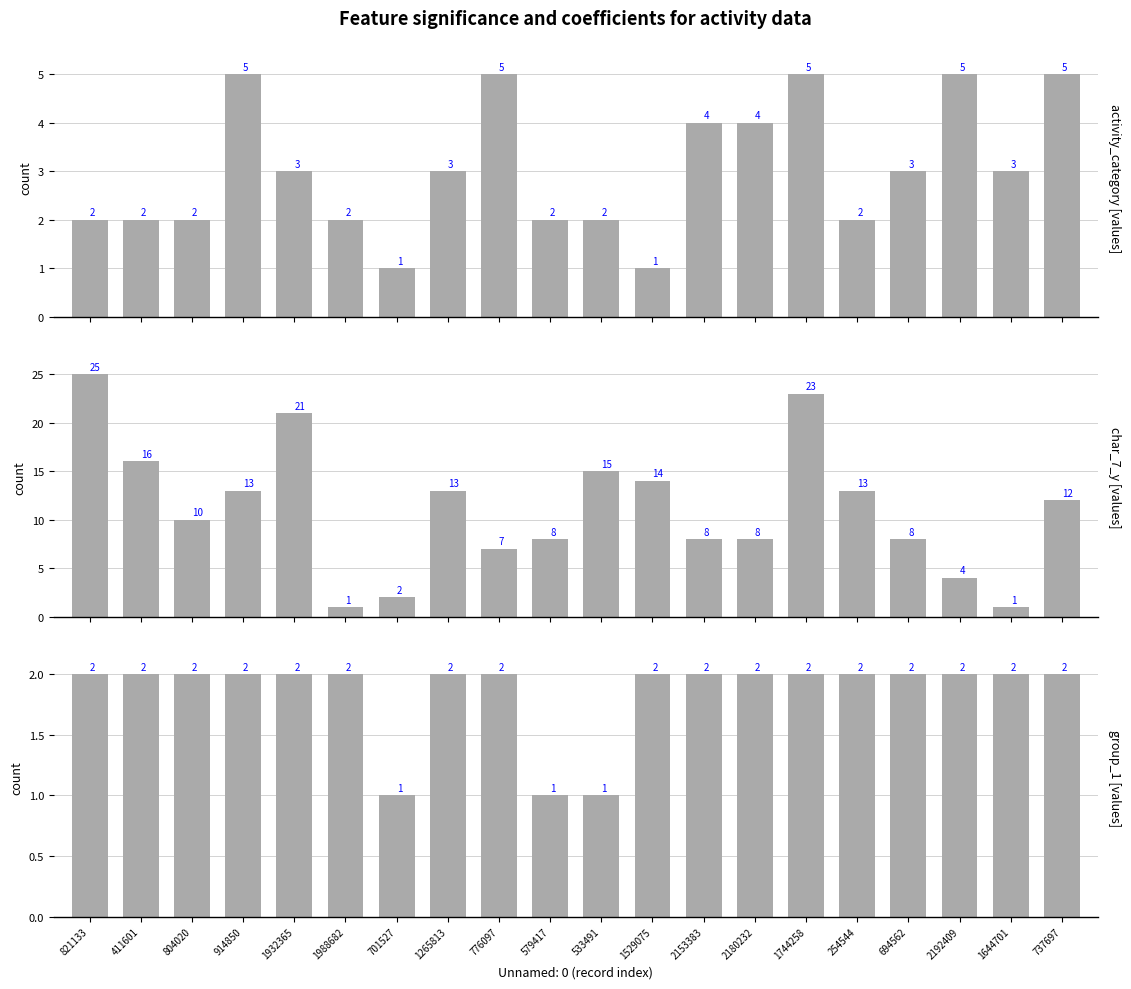

What is the sum of all group_1 values?

37